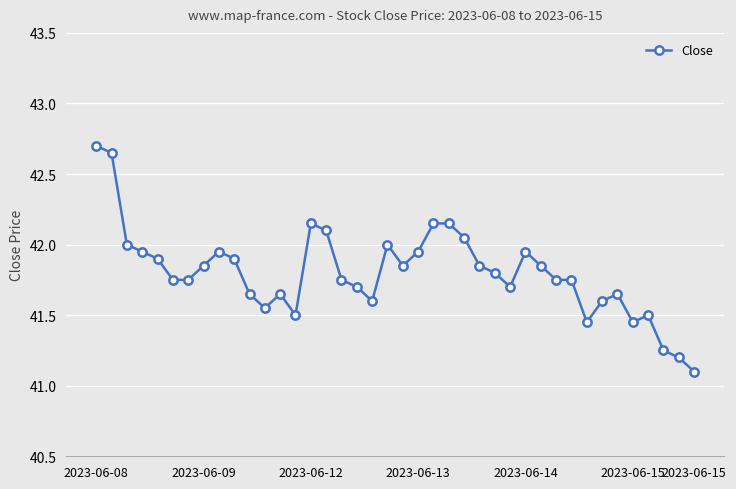

How many categories are shown in the chart?

40